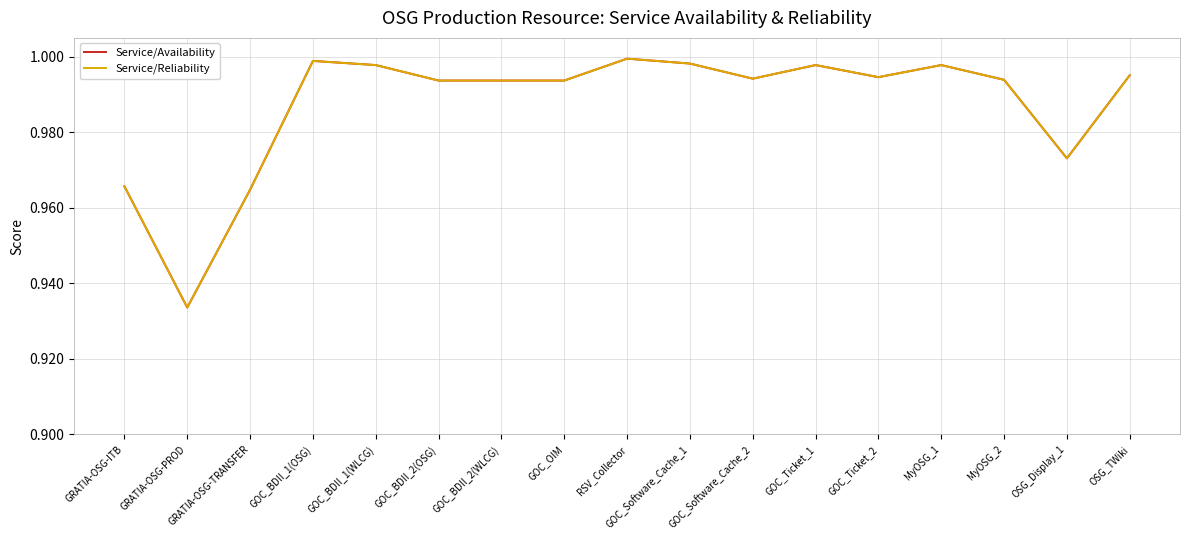

Which has a higher value, GOC_BDII_2(OSG) or GOC_OIM?

GOC_BDII_2(OSG)